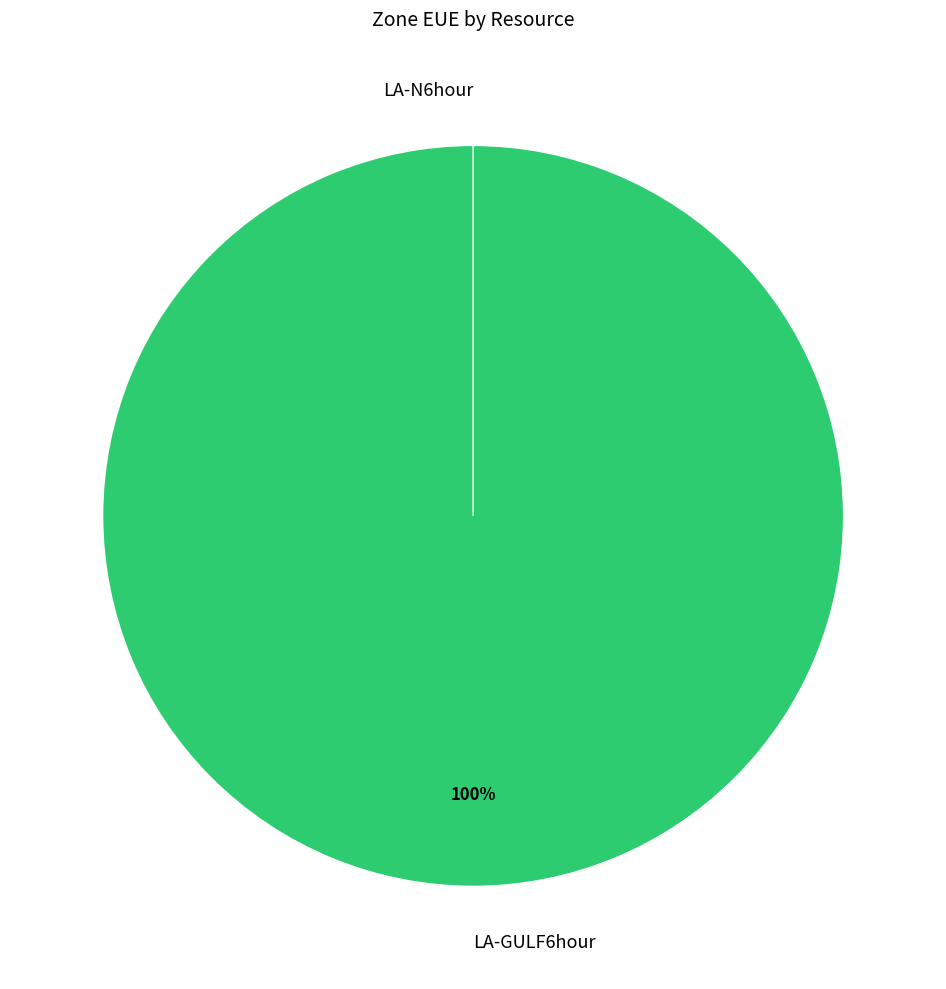

Does LA-N6hour account for over 50% of the chart?

No